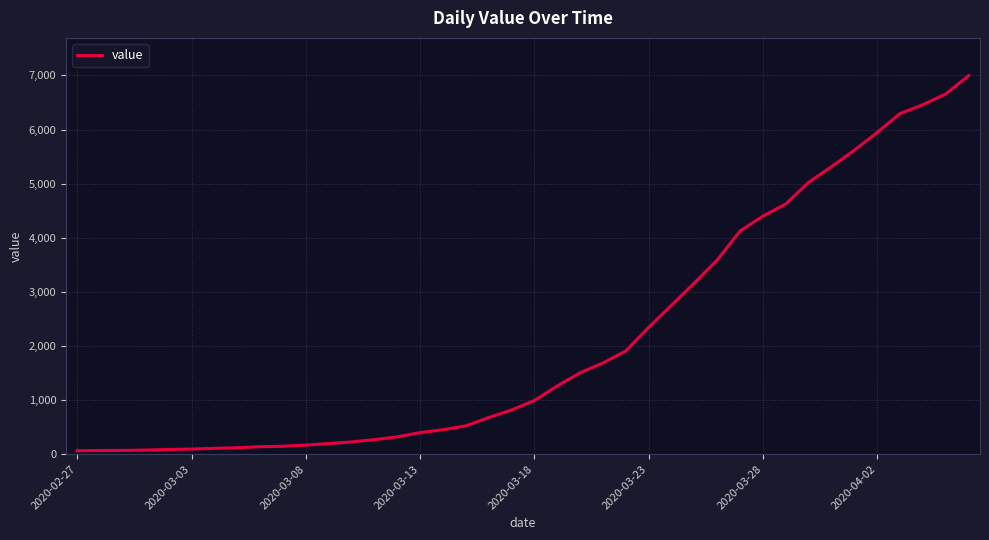

What is the maximum value shown in the chart?

6995